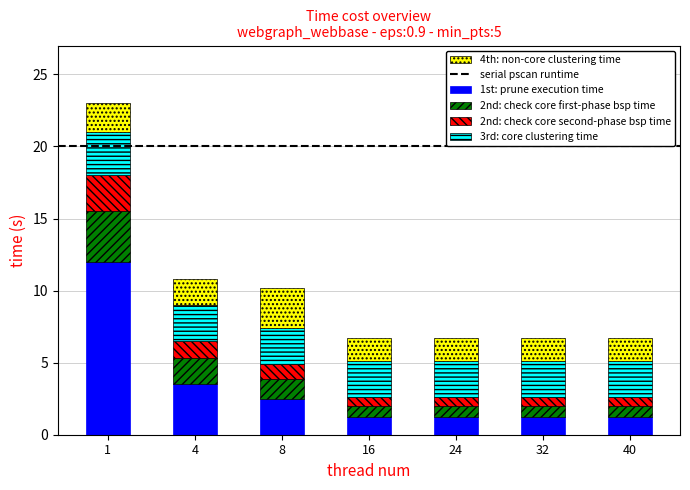

The value of 1st: prune execution time at 1 is 6.9. True or false?

False